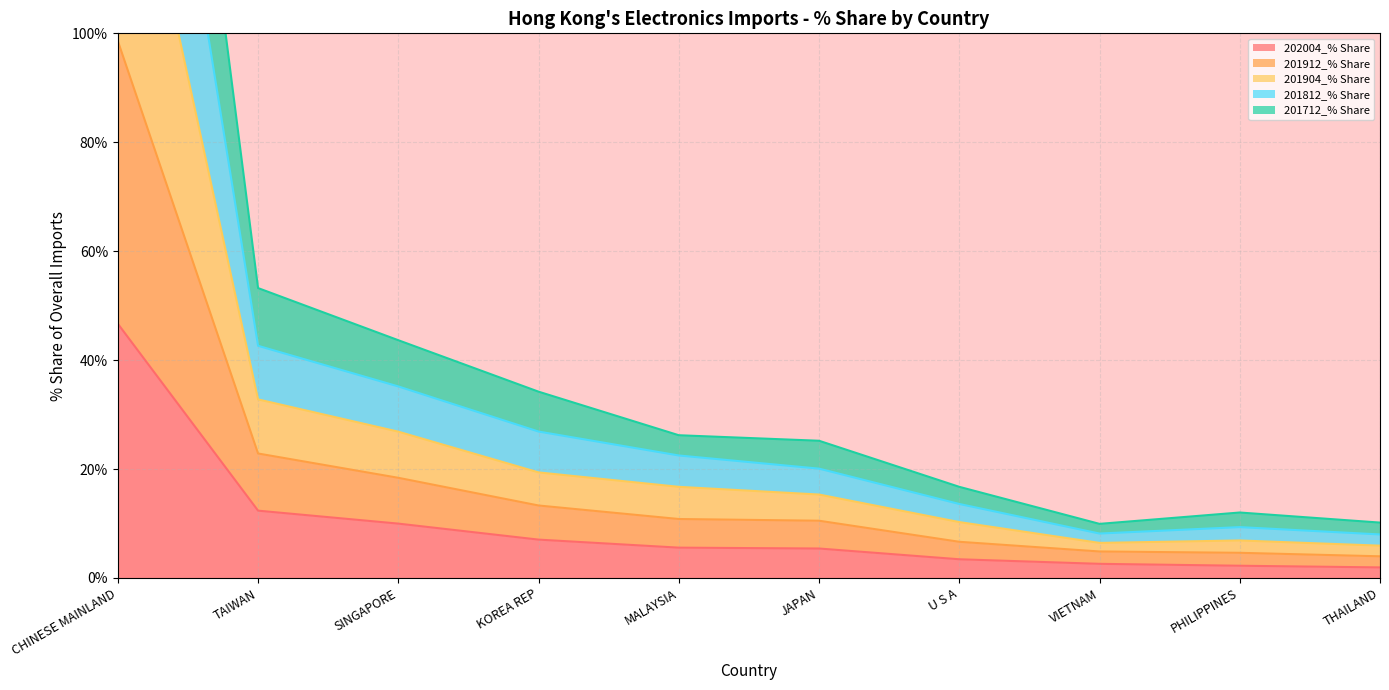

Which series changed the most between CHINESE MAINLAND and TAIWAN?

201912_% Share